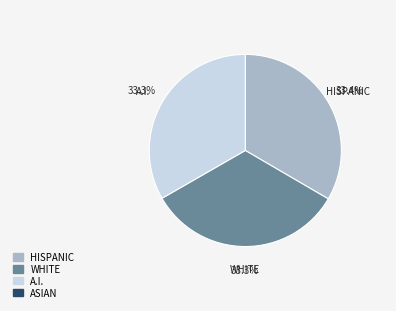

Combined, what portion of the pie is A.I. and WHITE?

66.6%